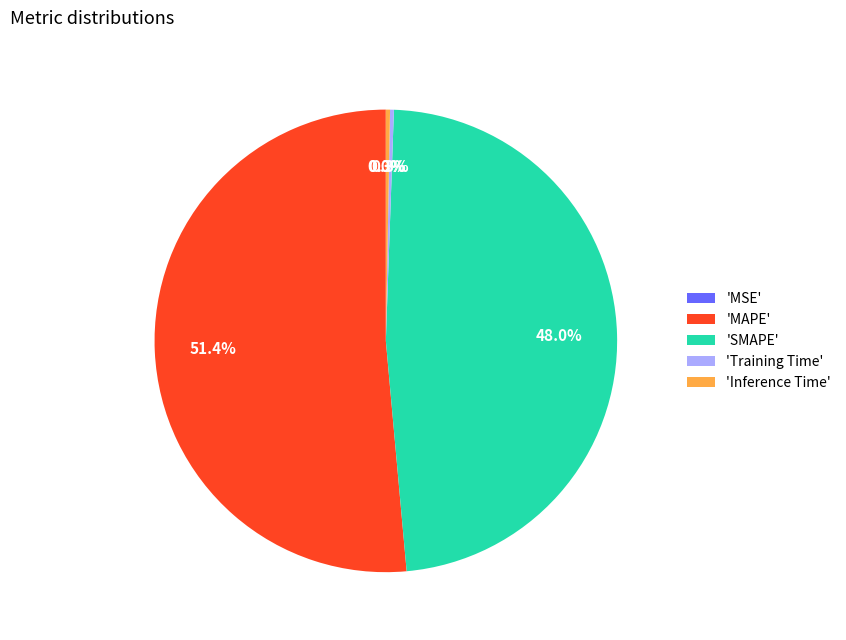

Is the sum of 'SMAPE' and 'Inference Time' greater than half?

No